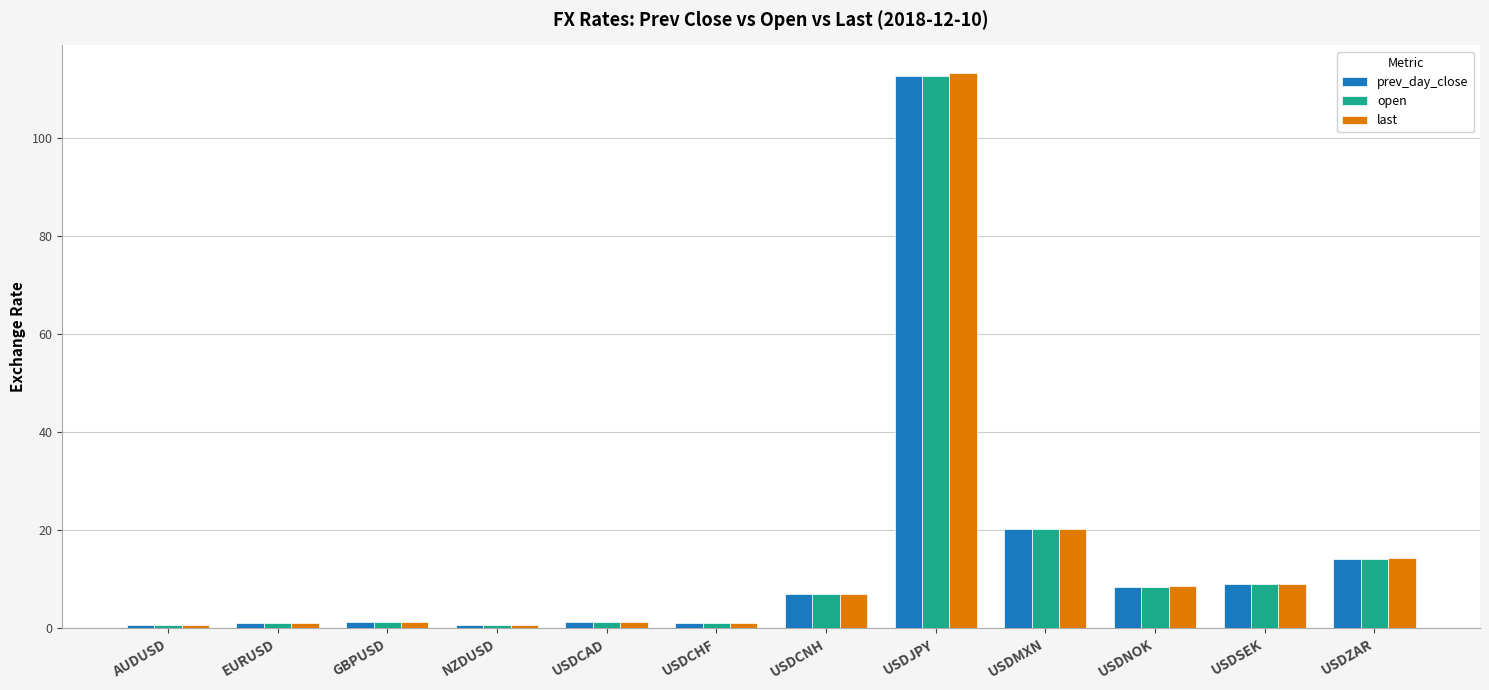

How many bars are there in total?

36